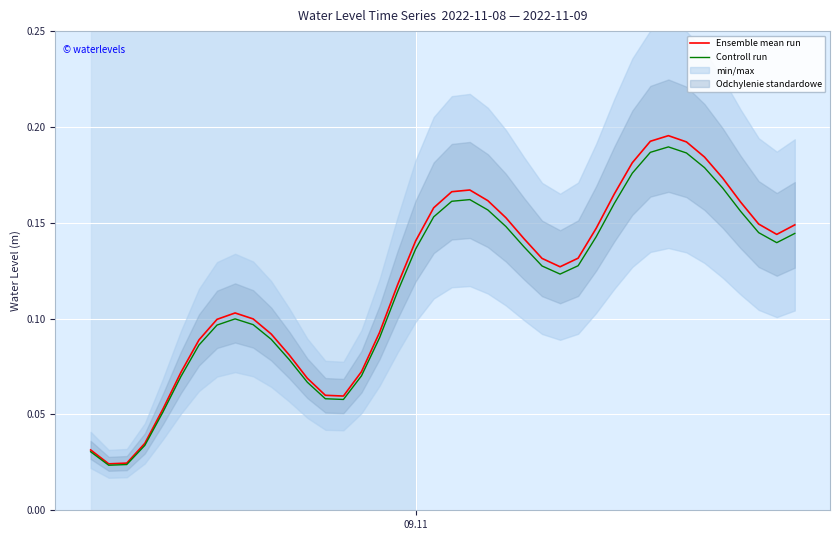

Reading right to left, what are all the values shown in this chart?

Ensemble mean run: 0.1	0.1	0.1	0.2	0.2	0.2	0.2	0.2	0.2	0.2	0.2	0.1	0.1	0.1	0.1	0.1	0.2	0.2	0.2	0.2	0.2	0.1	0.1	0.1	0.1	0.1	0.1	0.1	0.1	0.1	0.1	0.1	0.1	0.1	0.1	0.1	0.0	0.0	0.0	0.0
Controll run: 0.1	0.1	0.1	0.2	0.2	0.2	0.2	0.2	0.2	0.2	0.2	0.1	0.1	0.1	0.1	0.1	0.1	0.2	0.2	0.2	0.2	0.1	0.1	0.1	0.1	0.1	0.1	0.1	0.1	0.1	0.1	0.1	0.1	0.1	0.1	0.1	0.0	0.0	0.0	0.0